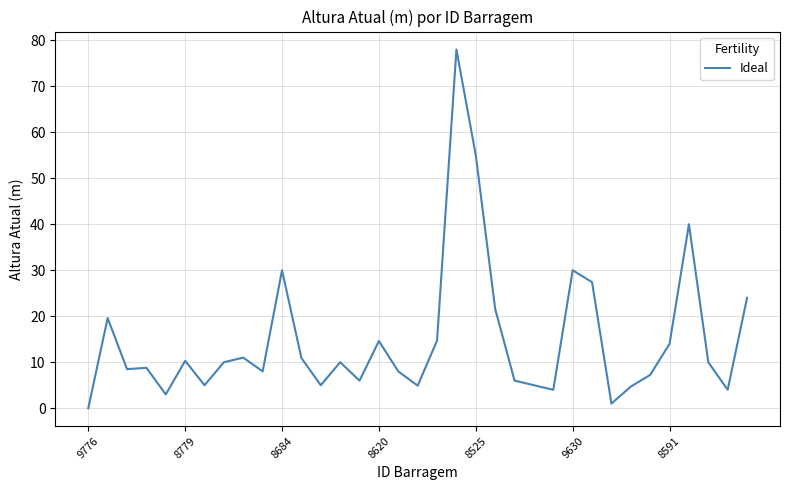

What is the greatest value displayed?

78.0